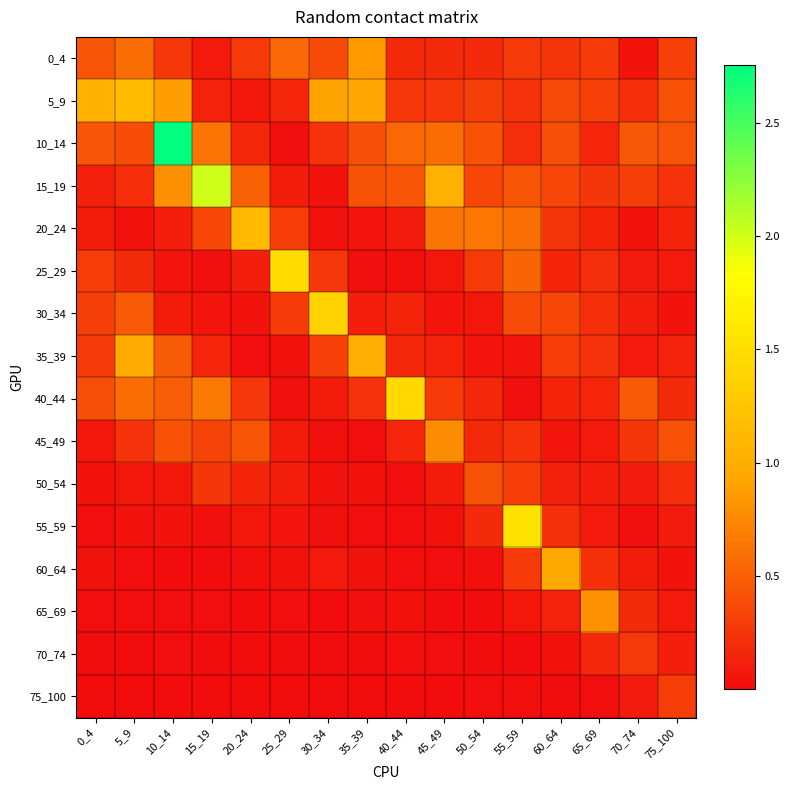

At which category does the chart reach its minimum across all series?

25_29